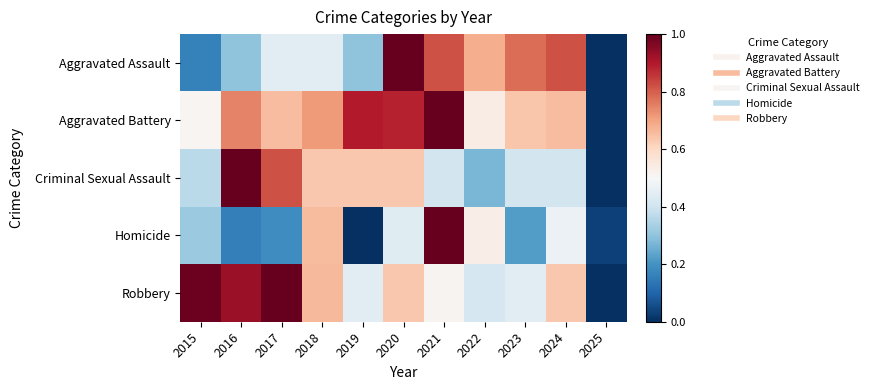

Reading left to right, what are all the values shown in this chart?

Aggravated Assault: 2015=0.2	2016=0.3	2017=0.4	2018=0.4	2019=0.3	2020=1.0	2021=0.8	2022=0.7	2023=0.8	2024=0.8	2025=0.0
Aggravated Battery: 2015=0.5	2016=0.7	2017=0.7	2018=0.7	2019=0.9	2020=0.9	2021=1.0	2022=0.5	2023=0.6	2024=0.7	2025=0.0
Criminal Sexual Assault: 2015=0.4	2016=1.0	2017=0.8	2018=0.6	2019=0.6	2020=0.6	2021=0.4	2022=0.3	2023=0.4	2024=0.4	2025=0.0
Homicide: 2015=0.3	2016=0.2	2017=0.2	2018=0.7	2019=0.0	2020=0.4	2021=1.0	2022=0.5	2023=0.2	2024=0.5	2025=0.0
Robbery: 2015=1.0	2016=0.9	2017=1.0	2018=0.7	2019=0.4	2020=0.6	2021=0.5	2022=0.4	2023=0.4	2024=0.6	2025=0.0